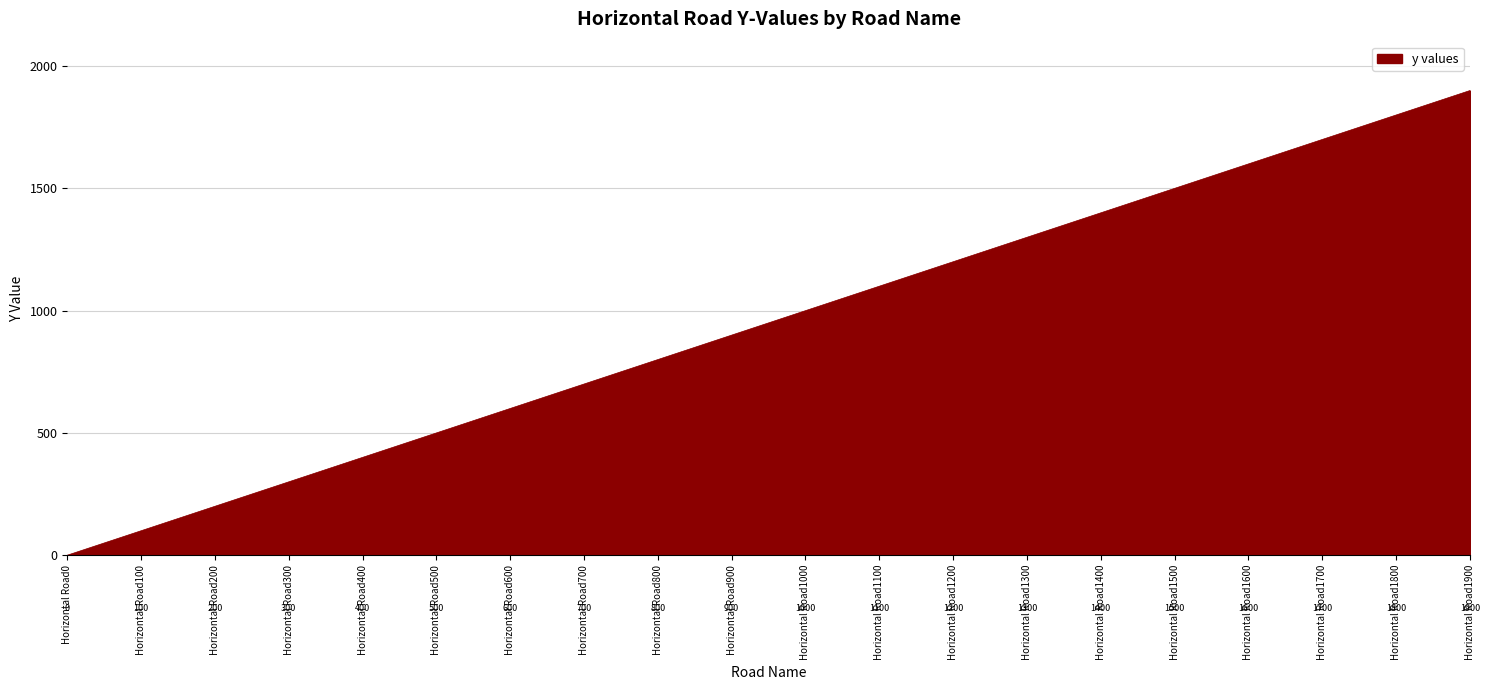

What is the change in value from Horizontal Road500 to Horizontal Road900?

+400